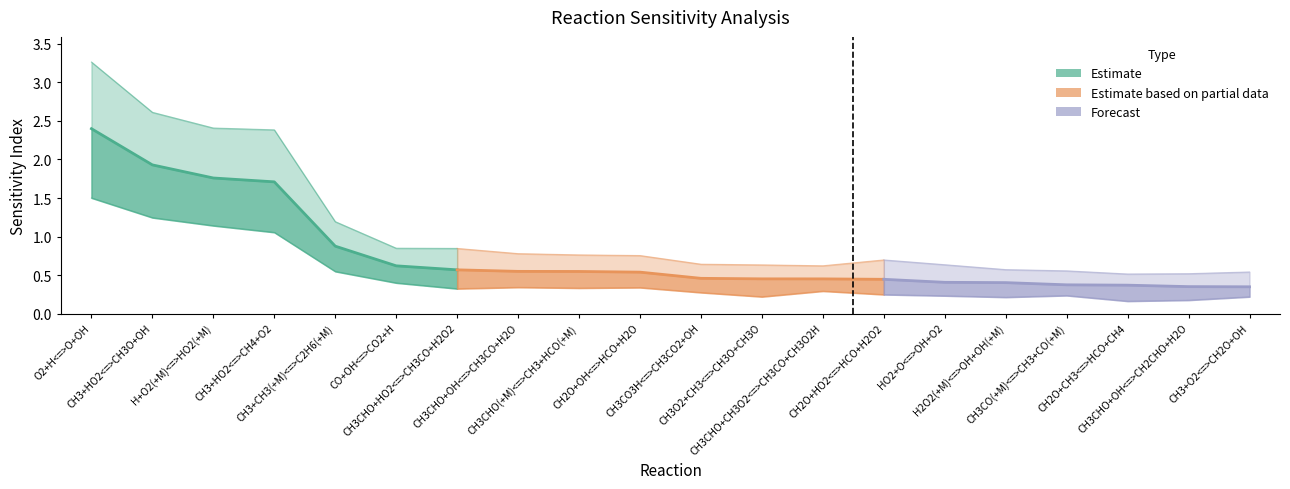

At which category does the chart reach its minimum across all series?

CH3+O2<=>CH2O+OH